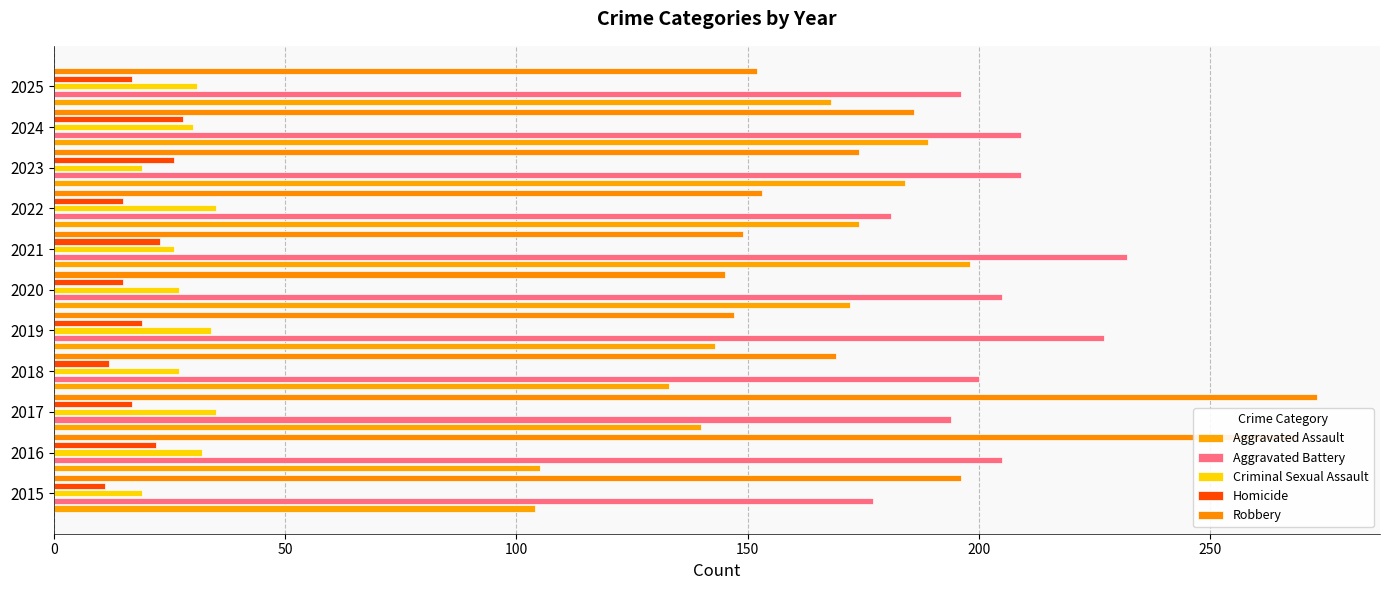

How many categories are shown in the chart?

11